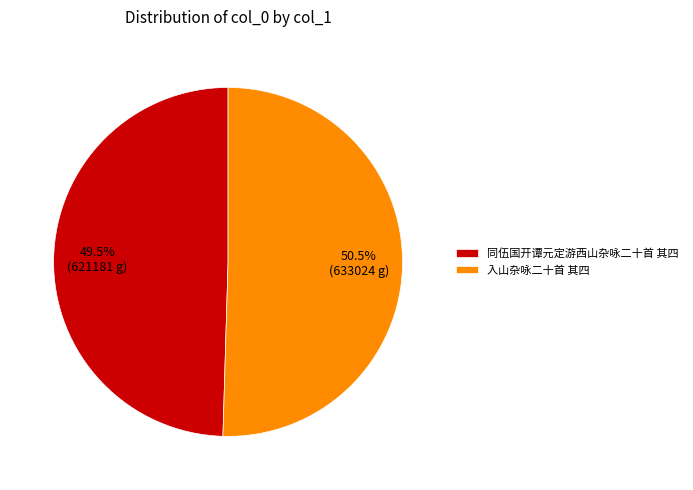

True or false: 同伍国开谭元定游西山杂咏二十首 其四 accounts for 39% of the total.

False